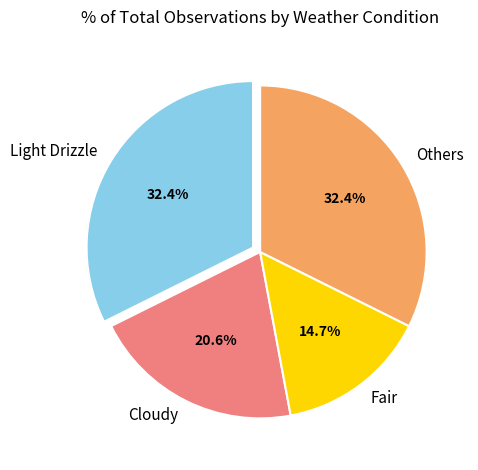

Approximately how many times larger is the value at Fair compared to Light Drizzle?

0.5